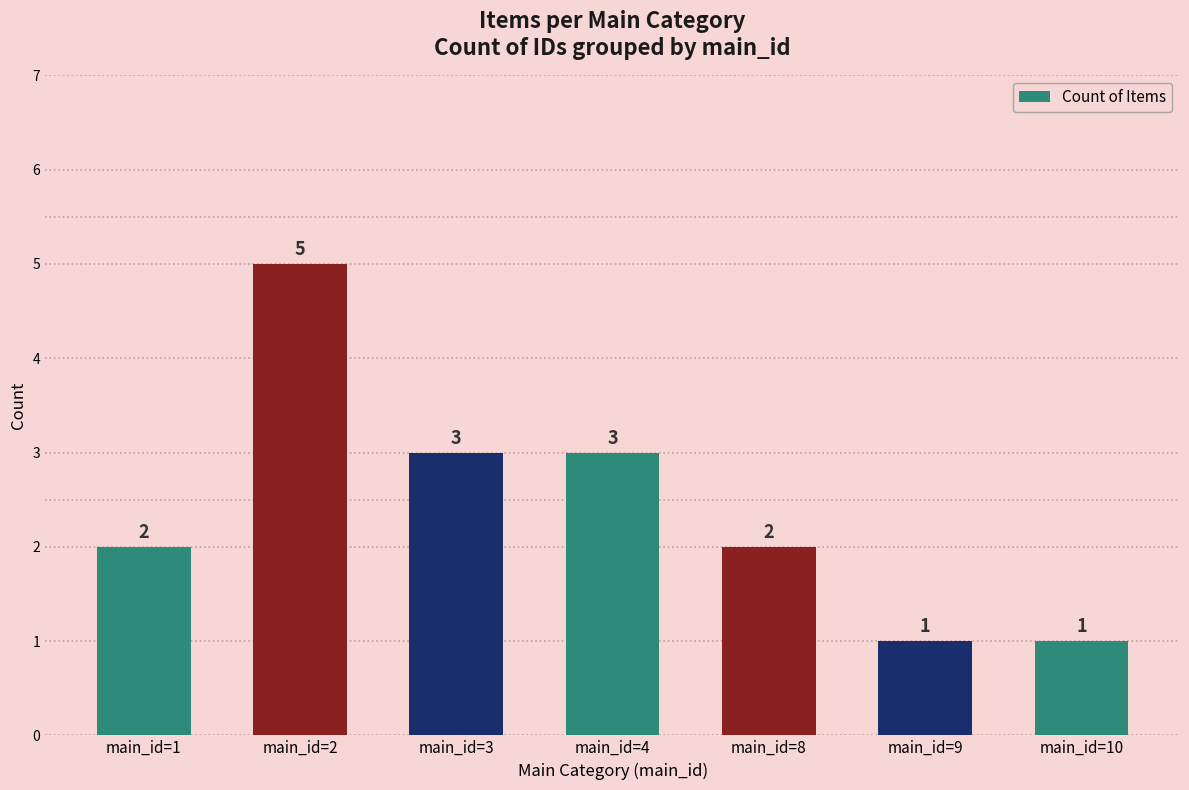

Approximately how many times larger is the value at main_id=4 compared to main_id=2?

0.6